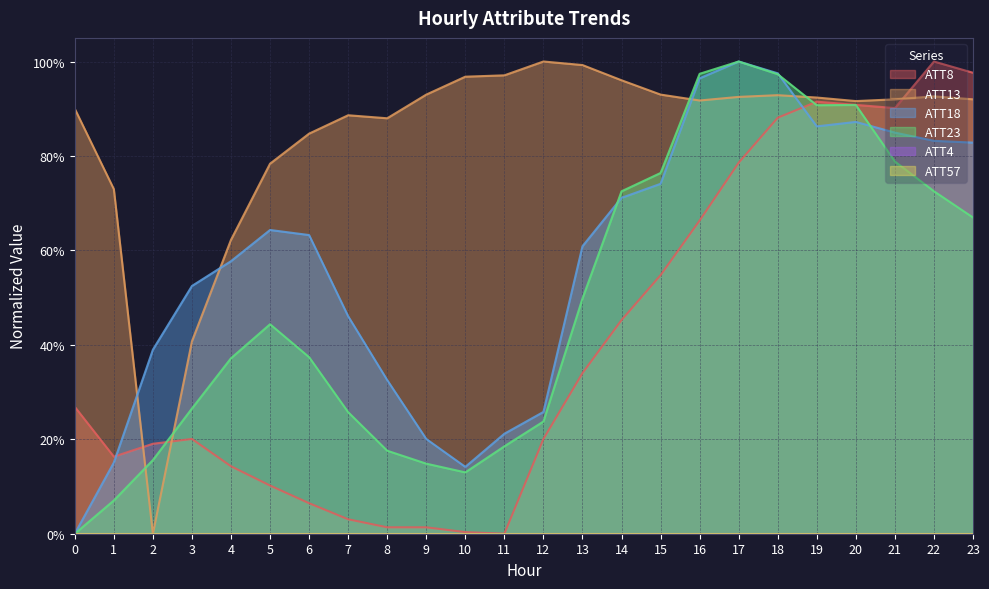

How many lines are shown in the chart?

4